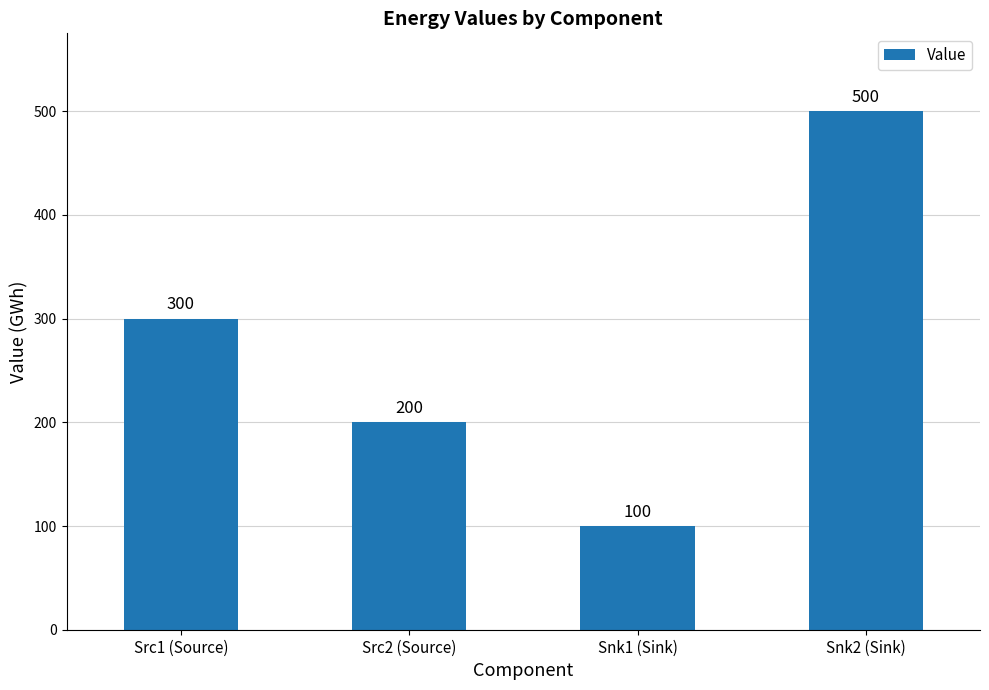

True or false: the data shows 300 at Src1 (Source).

True